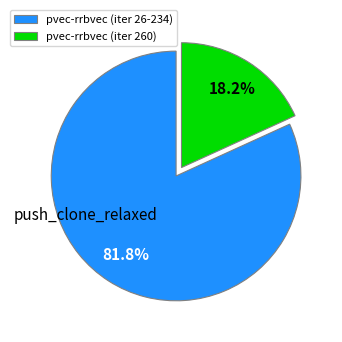

What percentage is NOT represented by pvec-rrbvec (iter 260)?

81.8%